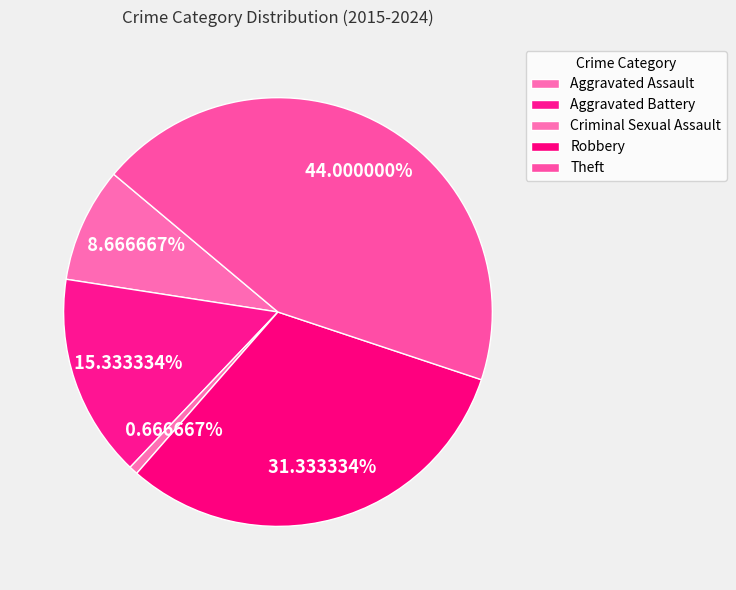

How many slices are in this pie chart?

5